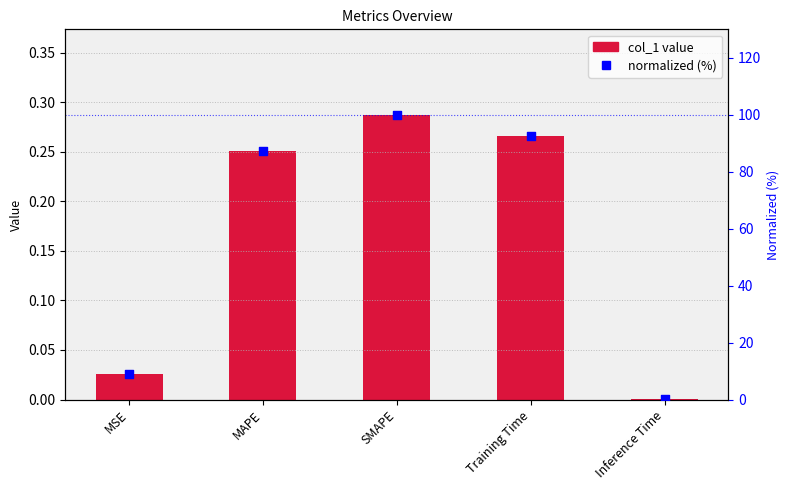

Which series has the largest Y range (max minus min)?

normalized (%)